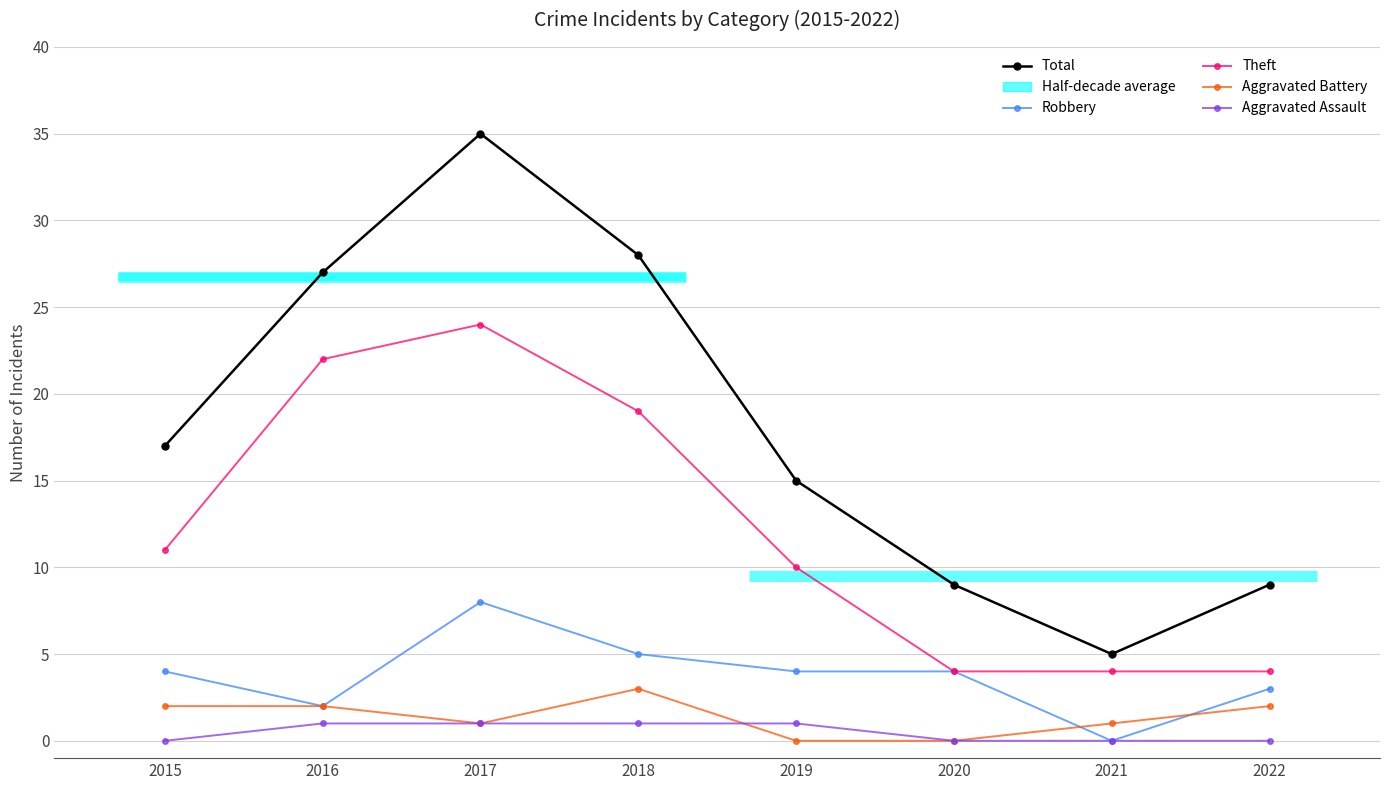

True or false: Robbery and Aggravated Assault cross at least once.

False